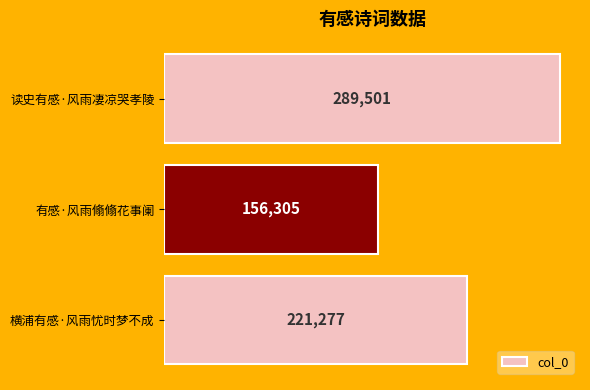

What is the average value?

222361